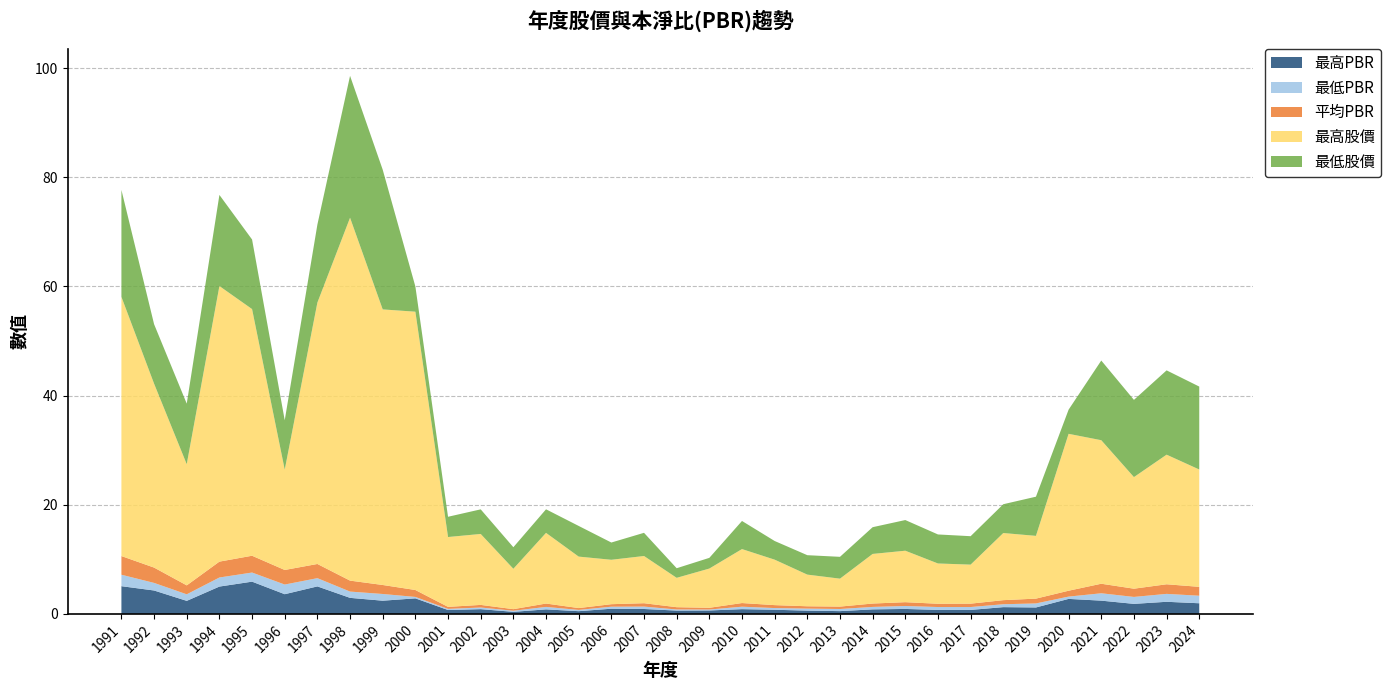

Reading left to right, what are all the values shown in this chart?

最高PBR: 5.1	4.3	2.4	5.0	5.9	3.6	5.0	2.9	2.4	2.9	0.7	0.9	0.4	0.8	0.5	0.9	0.9	0.6	0.6	0.9	0.8	0.6	0.5	0.8	0.9	0.7	0.7	1.2	1.2	2.8	2.4	1.8	2.2	1.9
最低PBR: 2.1	1.4	1.2	1.7	1.7	1.8	1.5	1.1	1.2	0.3	0.2	0.3	0.2	0.5	0.2	0.4	0.4	0.2	0.2	0.5	0.3	0.4	0.4	0.5	0.5	0.5	0.5	0.5	0.7	0.4	1.4	1.3	1.4	1.4
平均PBR: 3.4	2.8	1.6	2.9	3.1	2.7	2.6	2.0	1.6	1.3	0.4	0.5	0.3	0.6	0.3	0.5	0.6	0.4	0.3	0.7	0.5	0.4	0.4	0.6	0.7	0.6	0.6	0.8	0.9	1.1	1.8	1.5	1.8	1.6
最高股價: 47.5	33.7	22.2	50.5	45.2	18.4	47.9	66.5	50.5	51.0	12.8	13.0	7.4	12.9	9.4	8.1	8.7	5.4	7.2	9.9	8.3	5.8	5.1	9.1	9.4	7.4	7.2	12.3	11.5	28.8	26.3	20.4	23.8	21.5
最低股價: 19.6	10.9	11.1	16.7	12.8	9.1	14.3	26.0	25.6	4.6	3.7	4.5	4.0	4.3	5.6	3.2	4.2	1.8	2.0	5.2	3.4	3.6	4.0	4.9	5.6	5.3	5.2	5.3	7.2	4.4	14.6	14.2	15.4	15.2